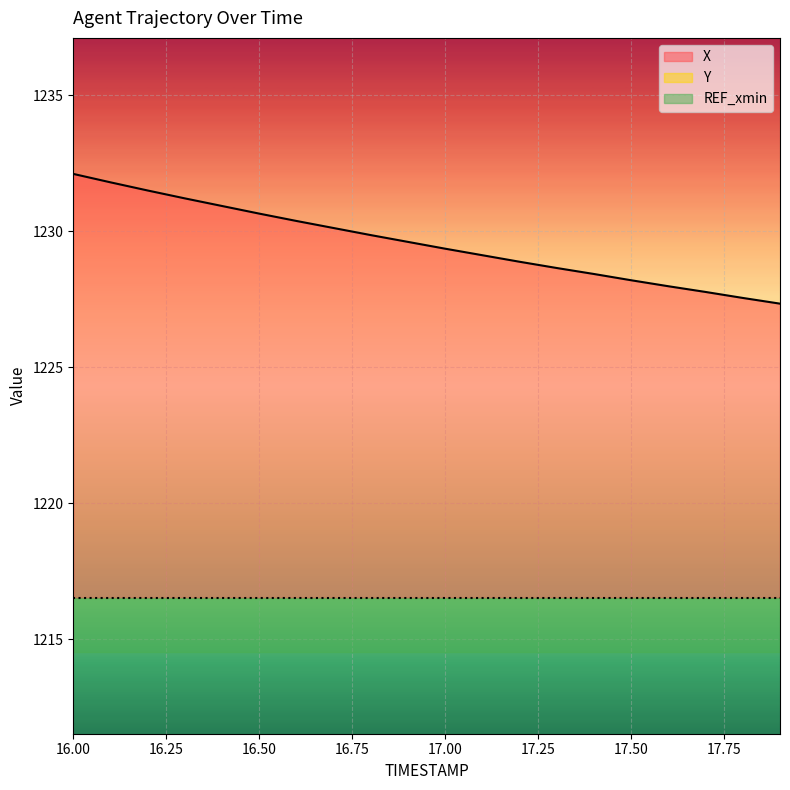

True or false: X and Y cross at least once.

False